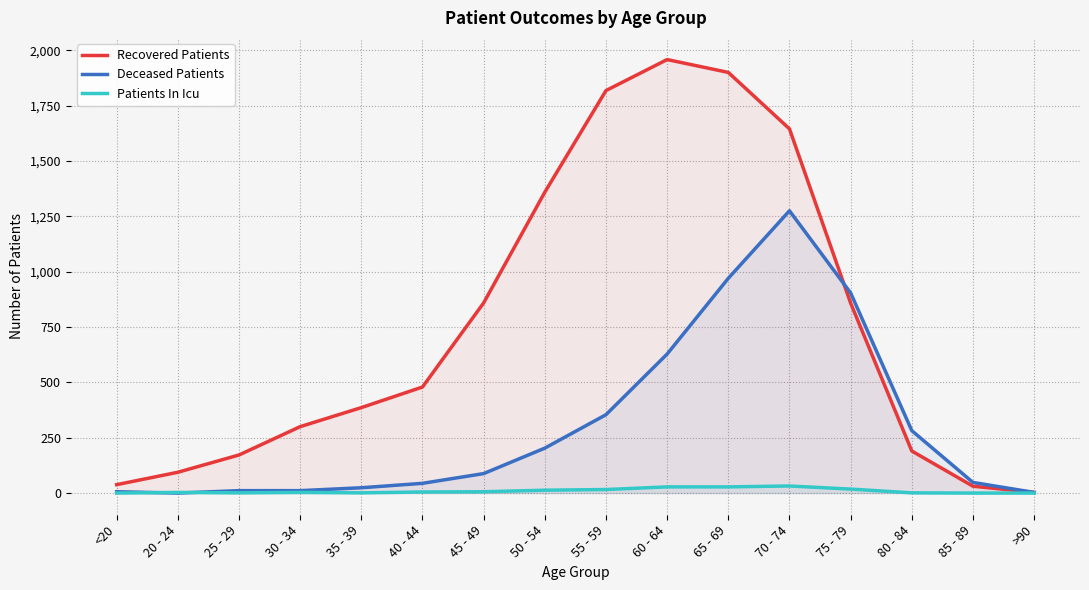

Which series has the largest range (max minus min)?

Recovered Patients